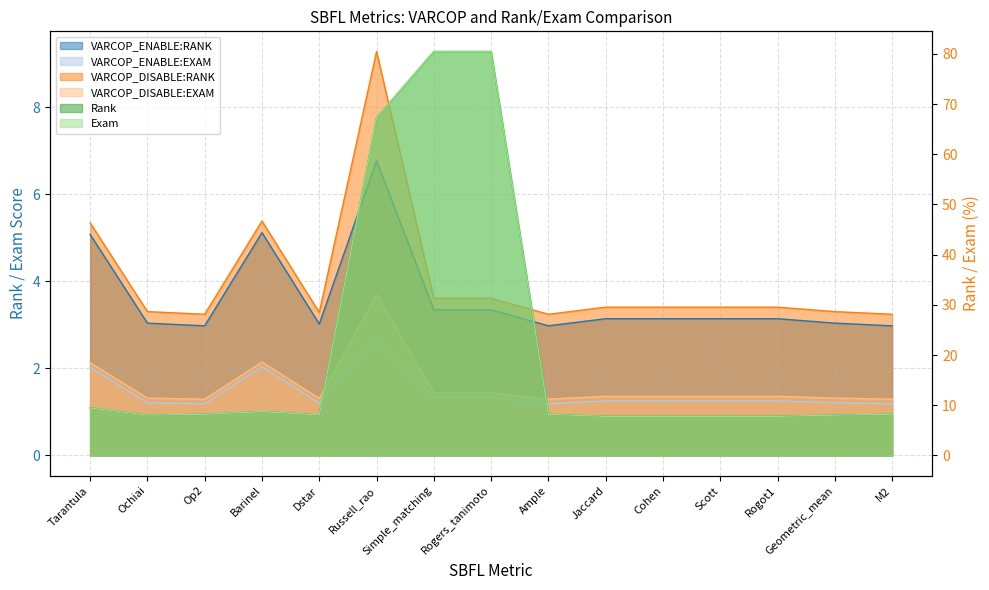

At which label does VARCOP_ENABLE:RANK reach its peak?

Russell_rao